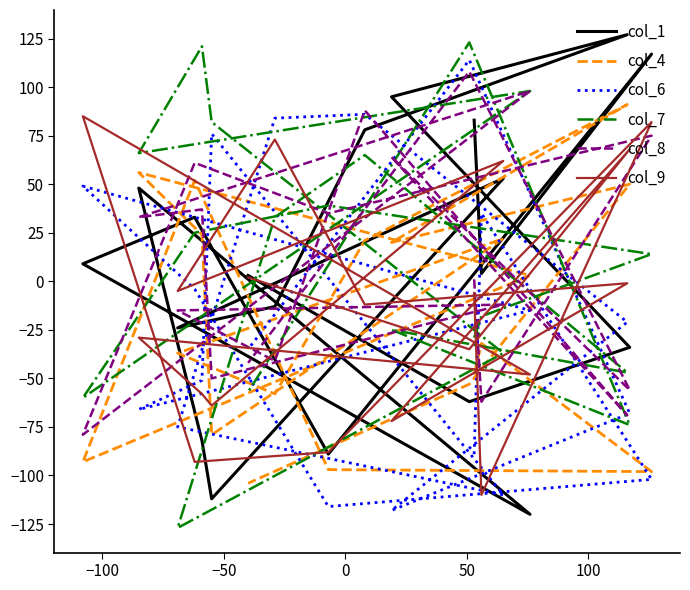

Where do col_1 and col_9 first cross each other?

−50 and 0